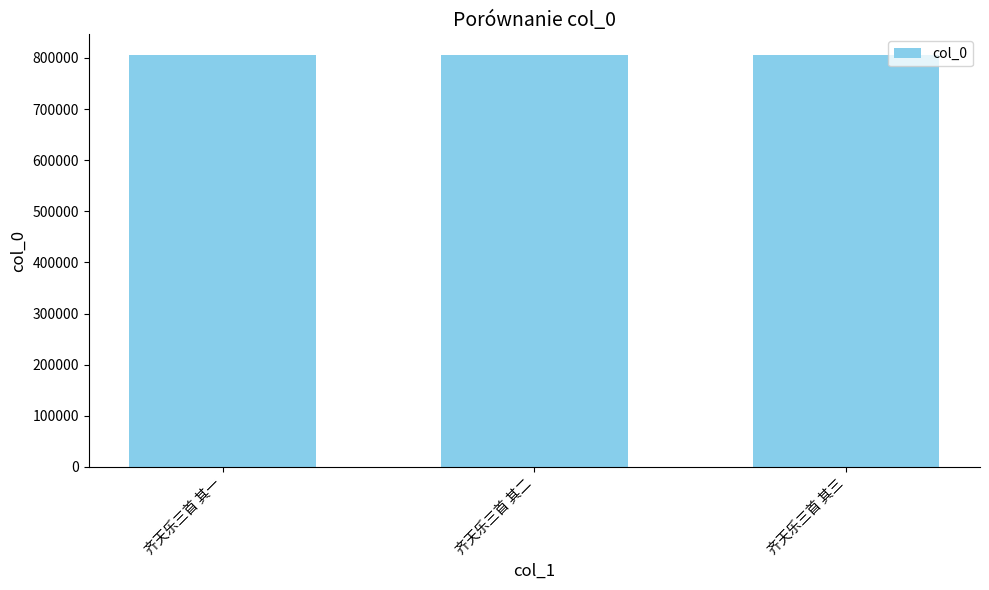

How many values are below 805900?

1